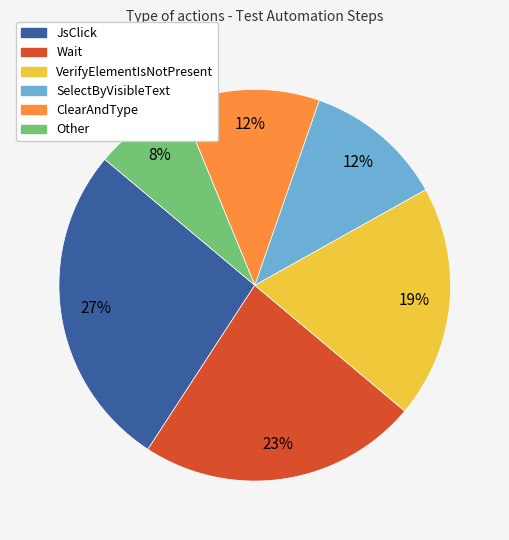

To the nearest percent, what is the combined percentage of ClearAndType and VerifyElementIsNotPresent?

31%